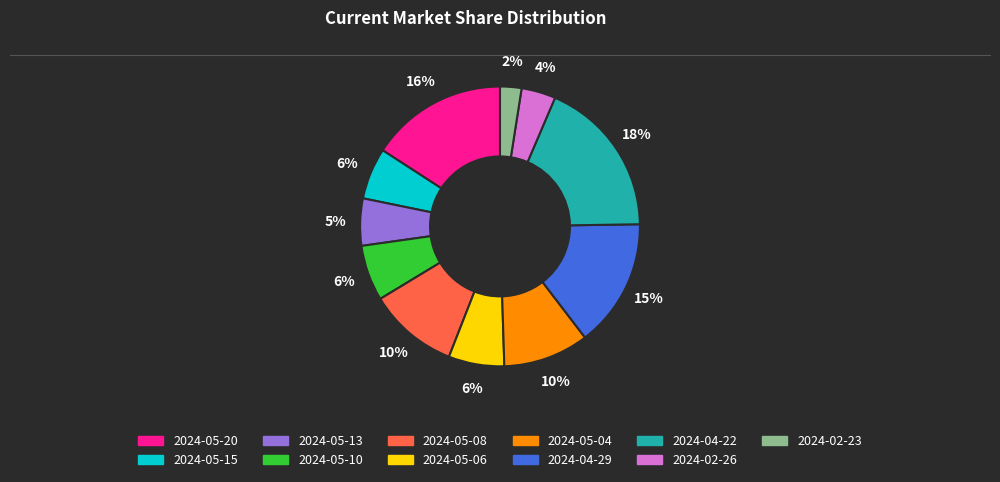

Is the sum of 2024-04-29 and 2024-05-04 greater than half?

No